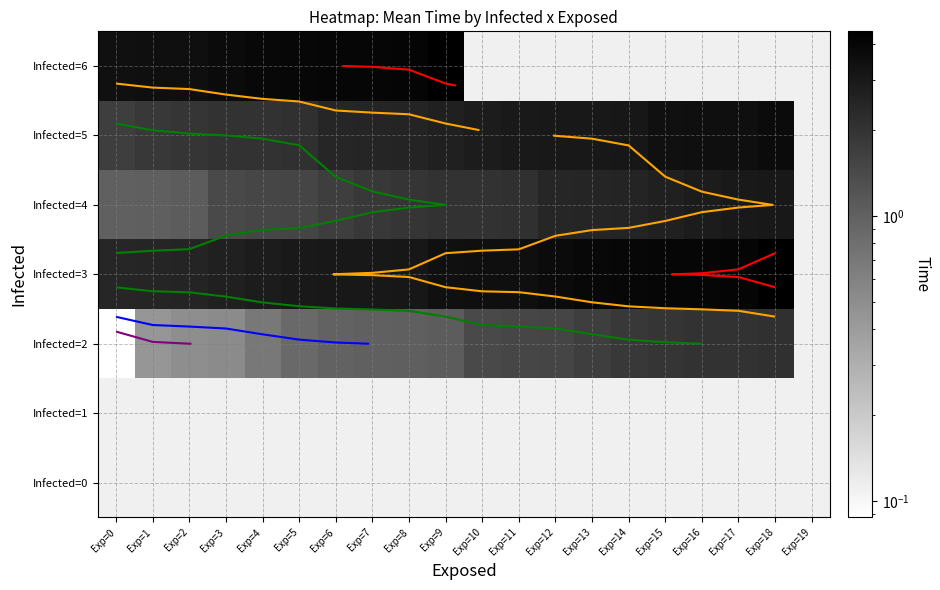

What is the sum of the Infected=5 values at Exp=13 and Exp=18?

6.7